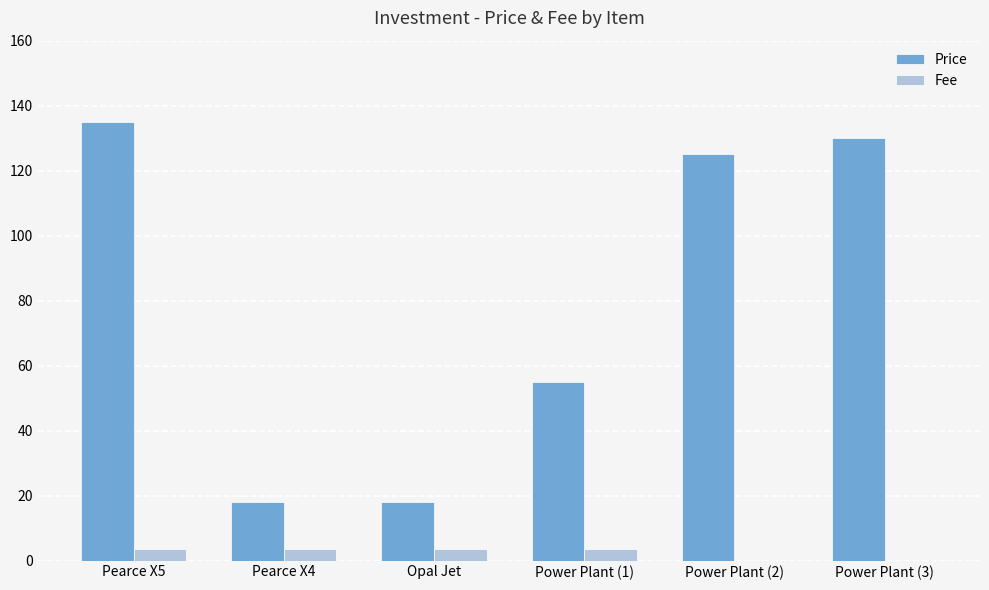

What is the highest value of the Fee series?

3.5